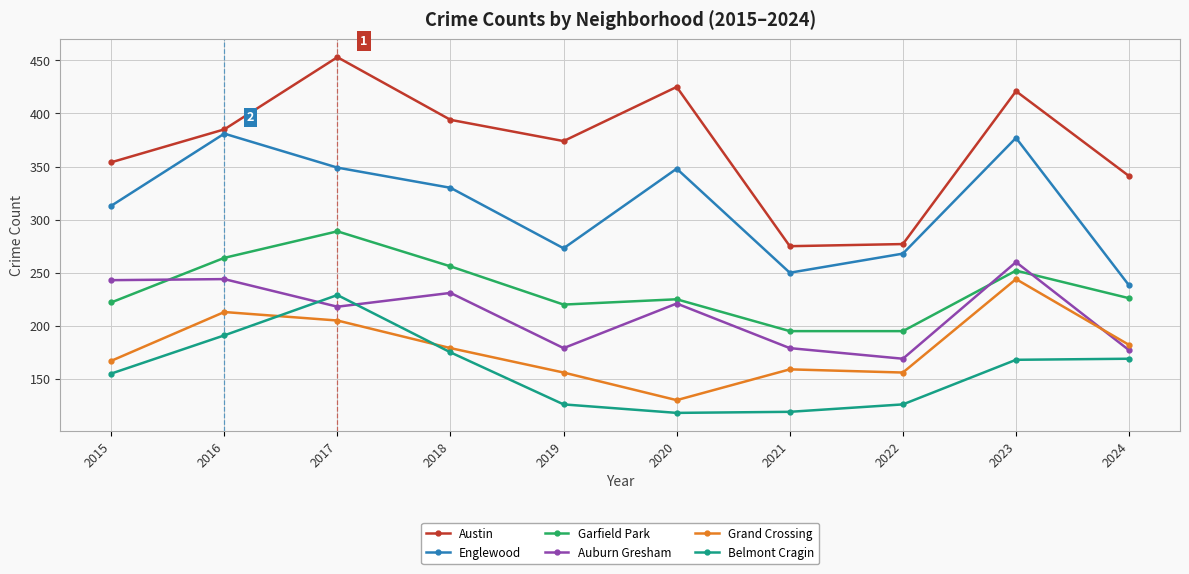

Where is Englewood nearest to the value 309?

2015